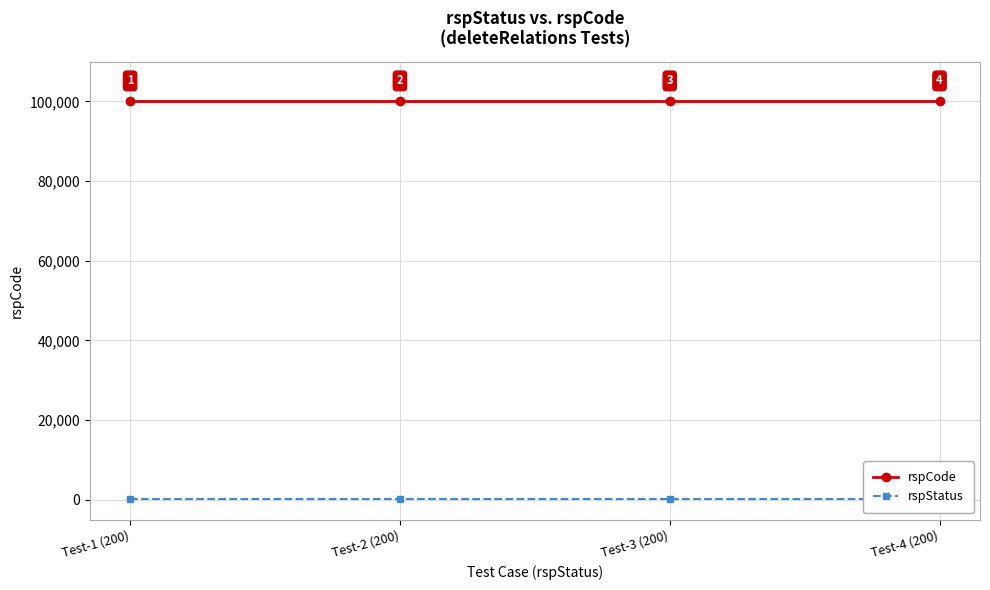

Rank the series at Test-4 (200) from lowest to highest value.

rspStatus, rspCode